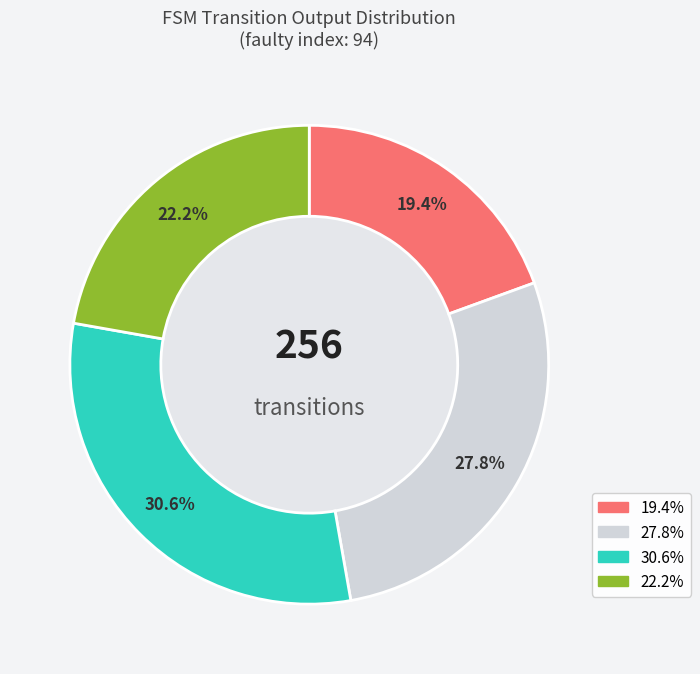

Does any single category account for the majority?

No